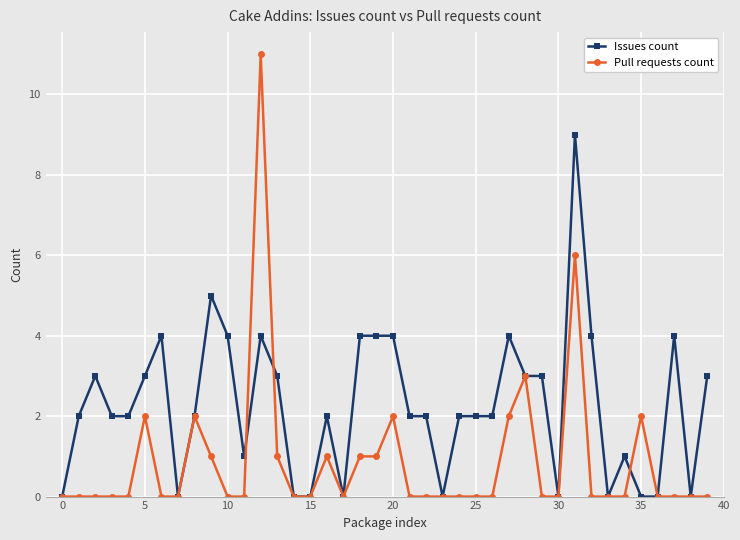

True or false: Issues count has more than 2 interior local peaks.

True